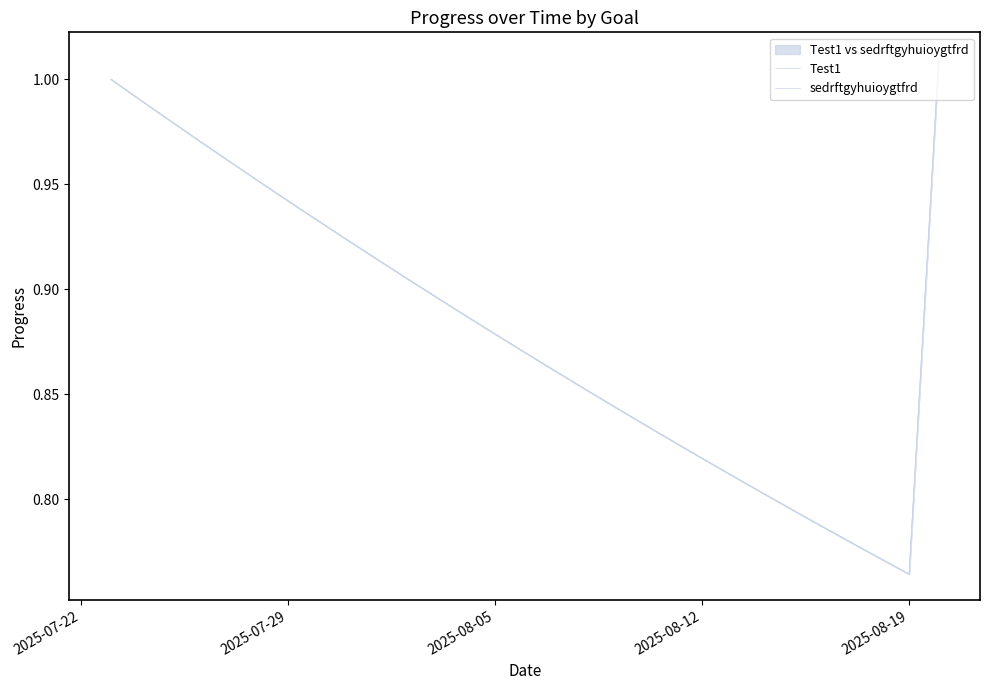

What is the lowest value of the sedrftgyhuioygtfrd series?

0.8